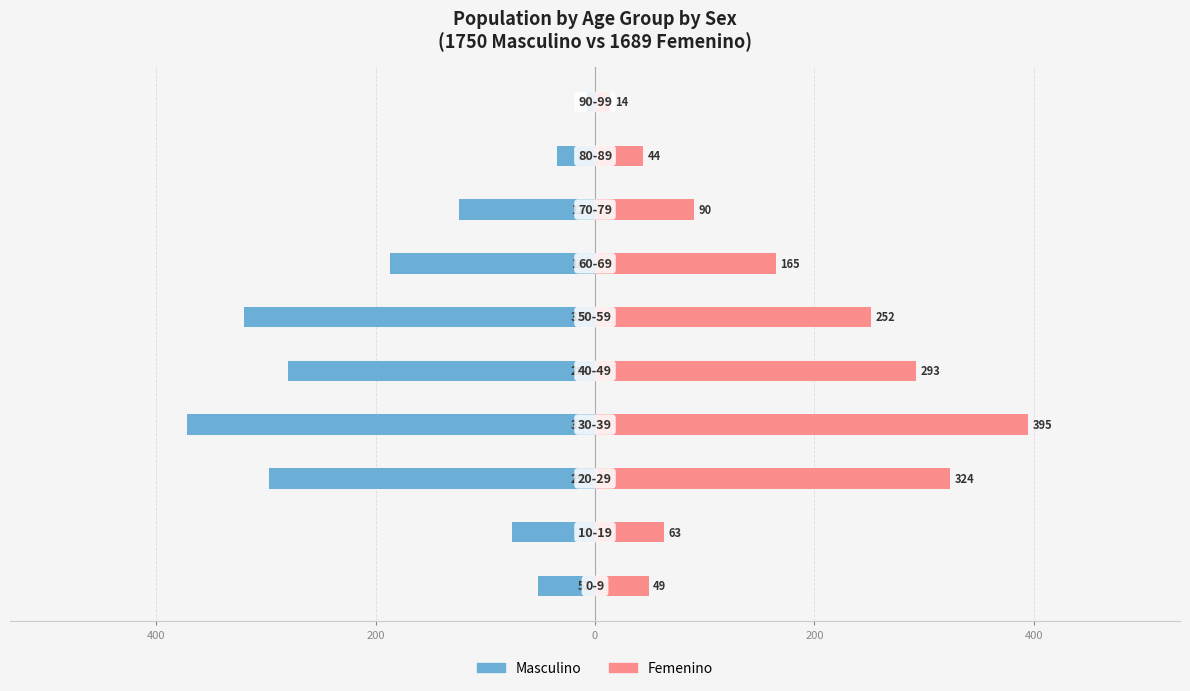

At how many categories does at least one series exceed 392?

1